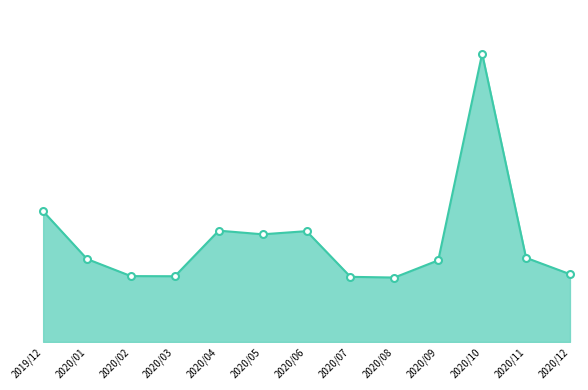

Rank the categories by value from lowest to highest.

2020/08, 2020/07, 2020/03, 2020/02, 2020/12, 2020/09, 2020/01, 2020/11, 2020/05, 2020/06, 2020/04, 2019/12, 2020/10